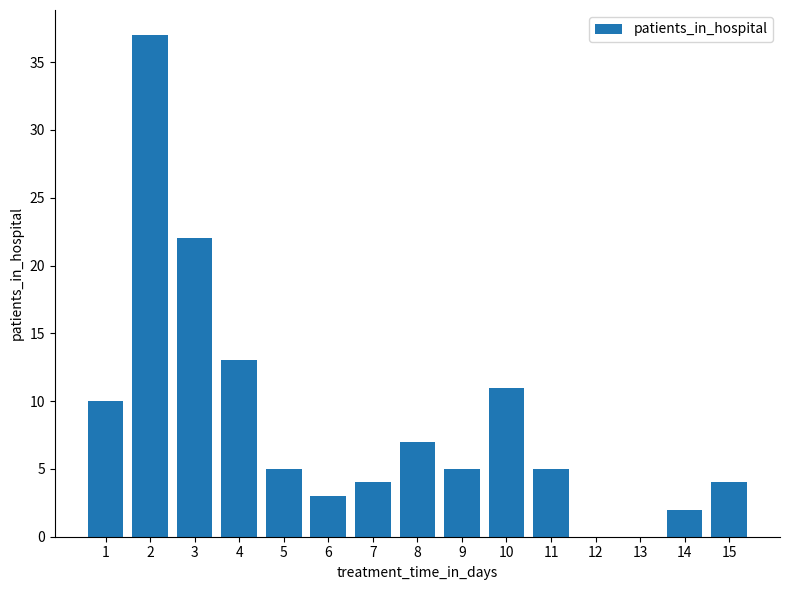

How many categories are shown in the chart?

15